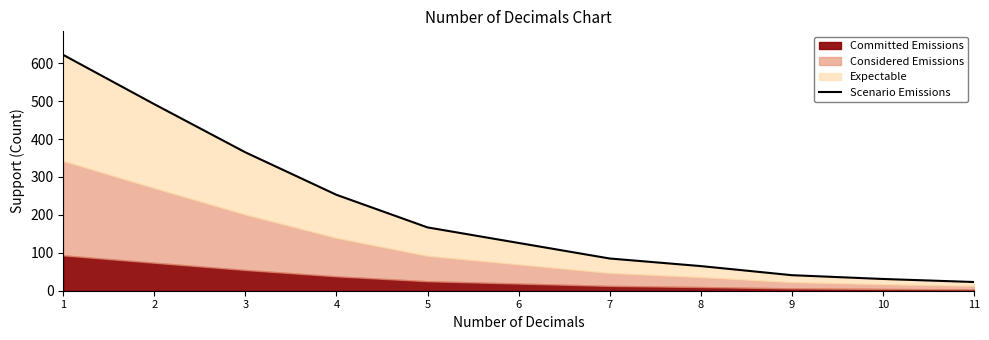

What is the difference between the maximum and minimum values?

599